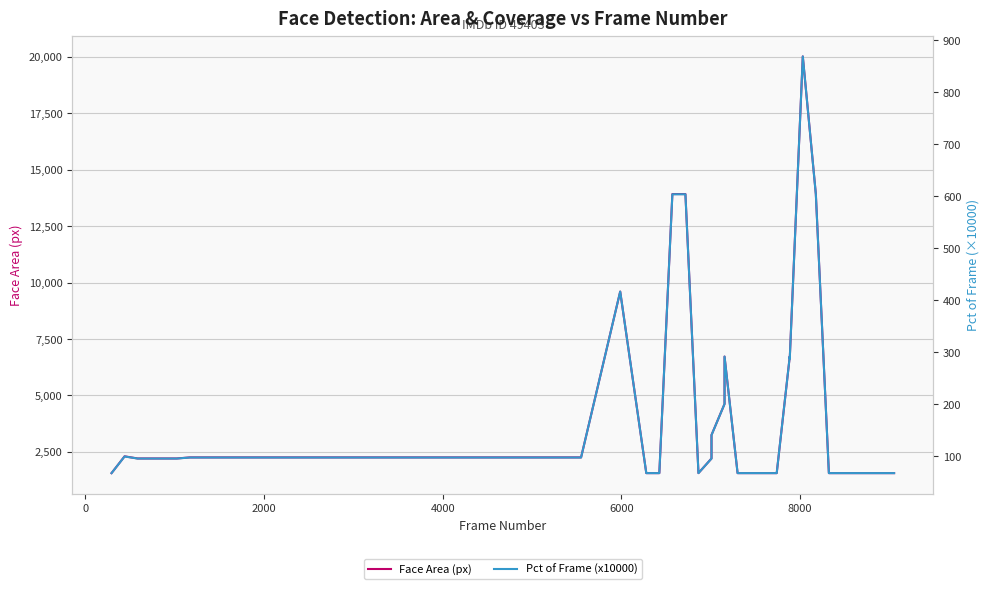

List the series in order of their peak value, highest first.

Face Area (px), Pct of Frame (x10000)